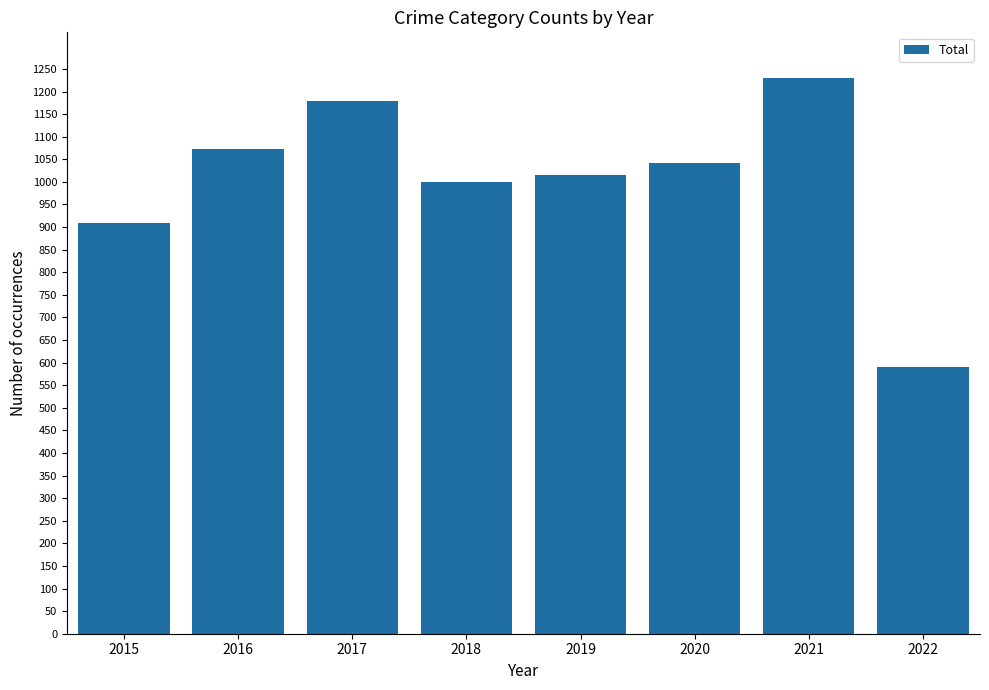

Reading left to right, list all the values displayed in this chart.

2015=908	2016=1072	2017=1178	2018=1000	2019=1016	2020=1041	2021=1231	2022=590